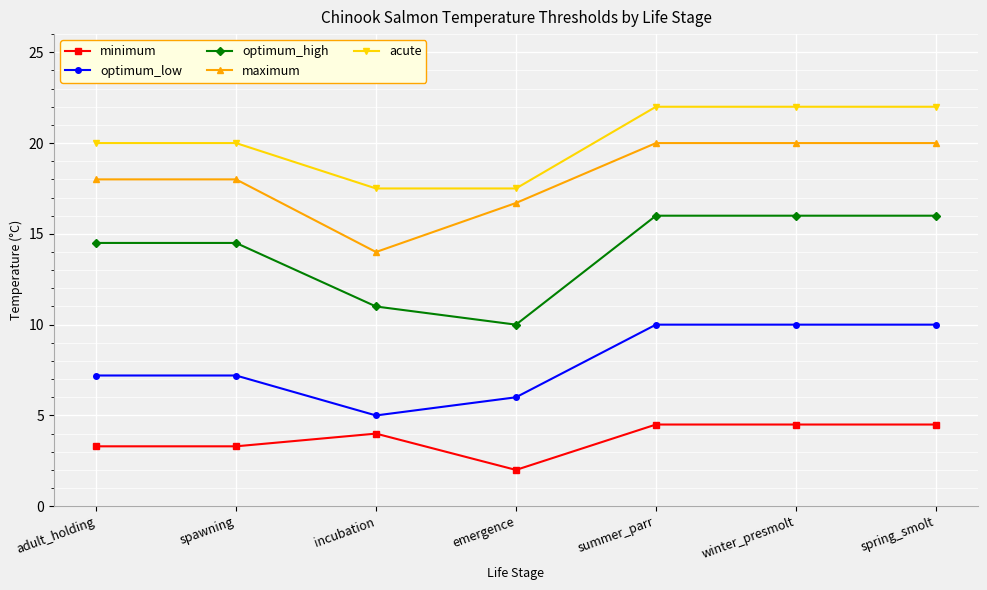

Count the number of data series in this chart.

5